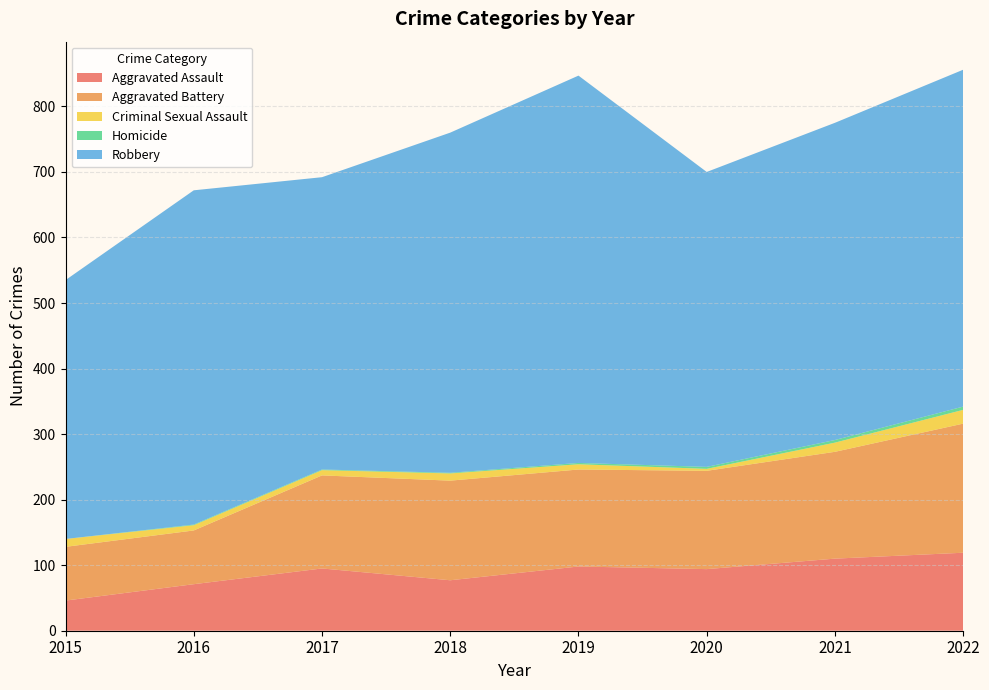

Reading right to left, what are all the values shown in this chart?

Aggravated Assault: 2022=119	2021=110	2020=94	2019=98	2018=77	2017=95	2016=71	2015=46
Aggravated Battery: 2022=197	2021=163	2020=150	2019=148	2018=152	2017=142	2016=82	2015=82
Criminal Sexual Assault: 2022=21	2021=14	2020=3	2019=8	2018=11	2017=8	2016=8	2015=12
Homicide: 2022=5	2021=4	2020=3	2019=2	2018=1	2017=1	2016=1	2015=0
Robbery: 2022=514	2021=484	2020=450	2019=591	2018=519	2017=446	2016=510	2015=395